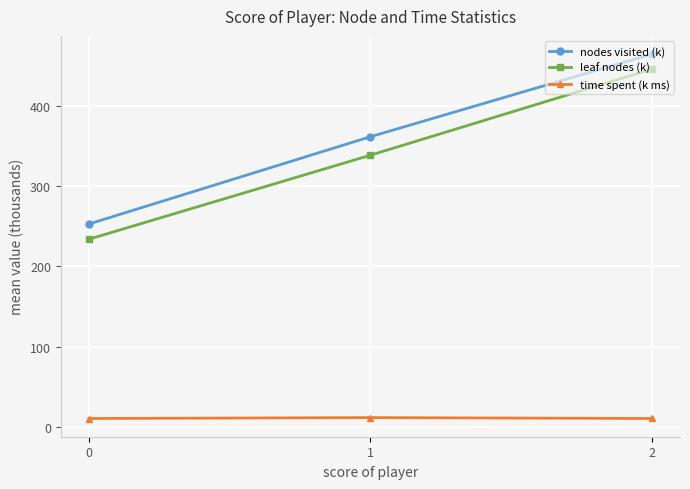

What is the sum of the leaf nodes (k) values at 0 and 2?

679.4